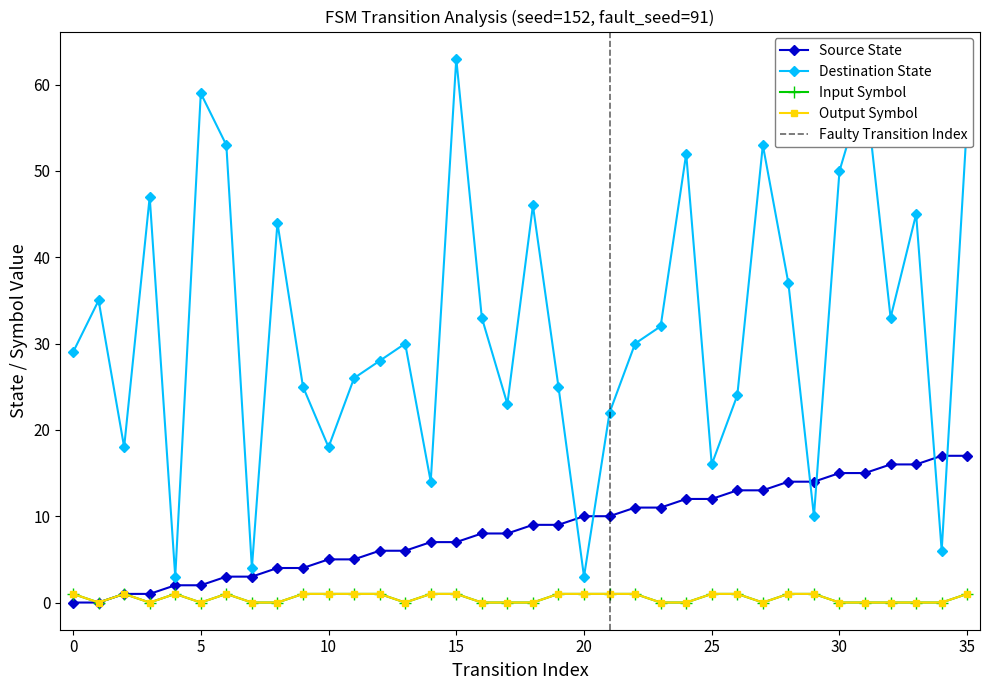

Which series ends up on top after the final intersection of source_state and destination_state?

destination_state